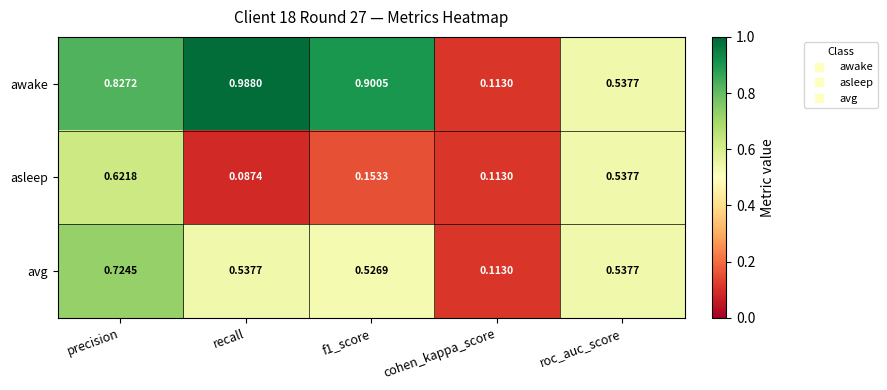

Which series has the largest range (max minus min)?

awake